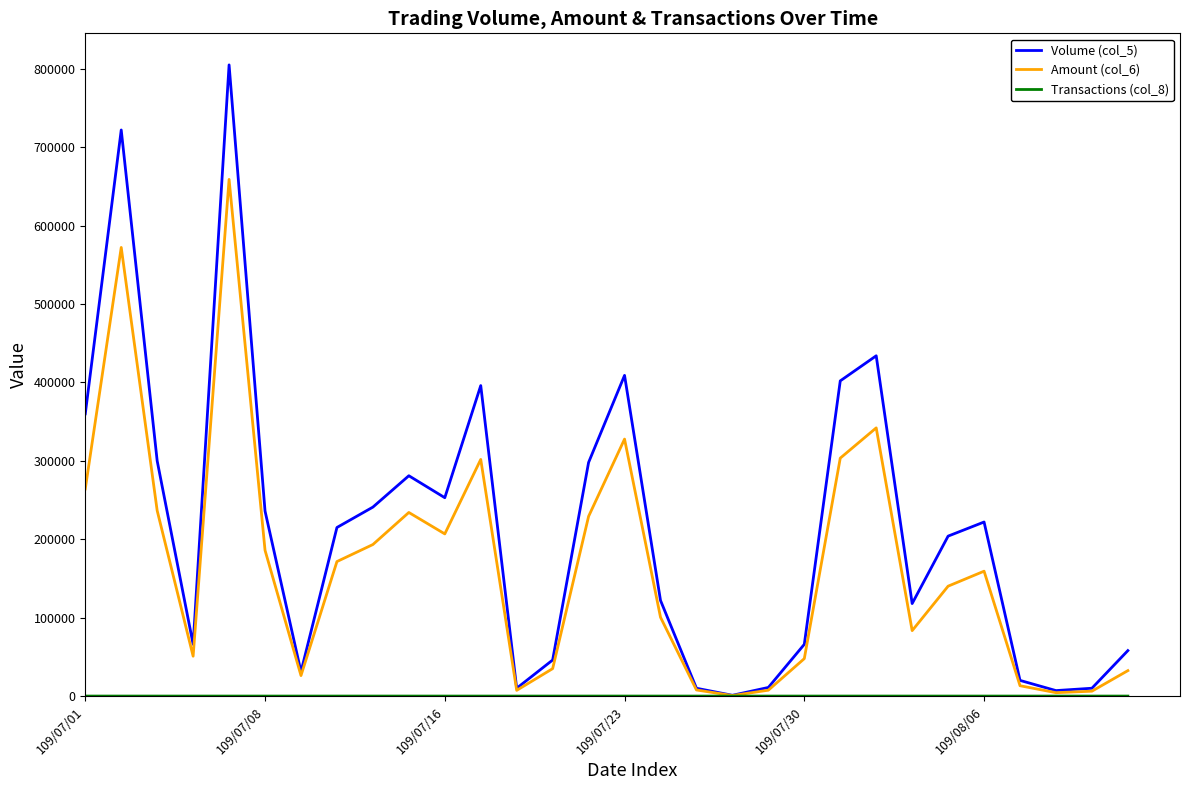

Which series has the largest total across all categories?

Volume (col_5)